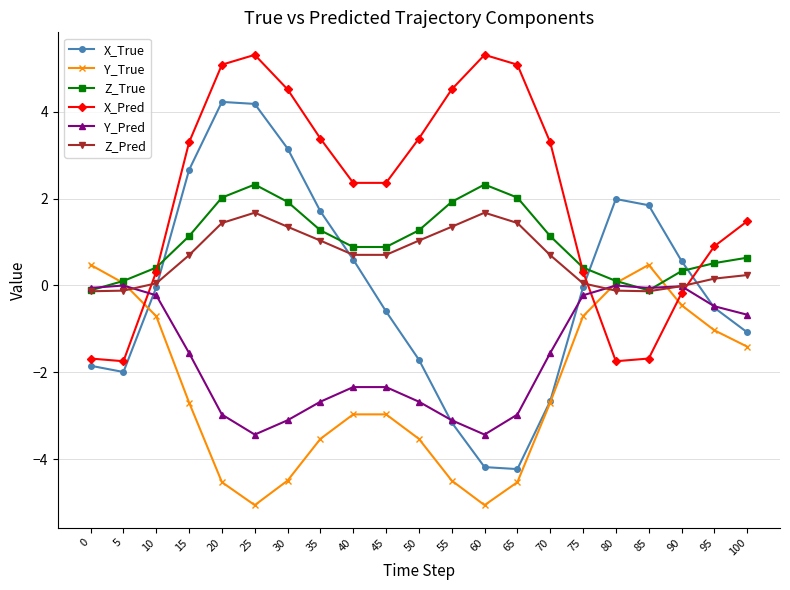

Rank the series at 35 from highest to lowest value.

X_Pred, X_True, Z_True, Z_Pred, Y_Pred, Y_True